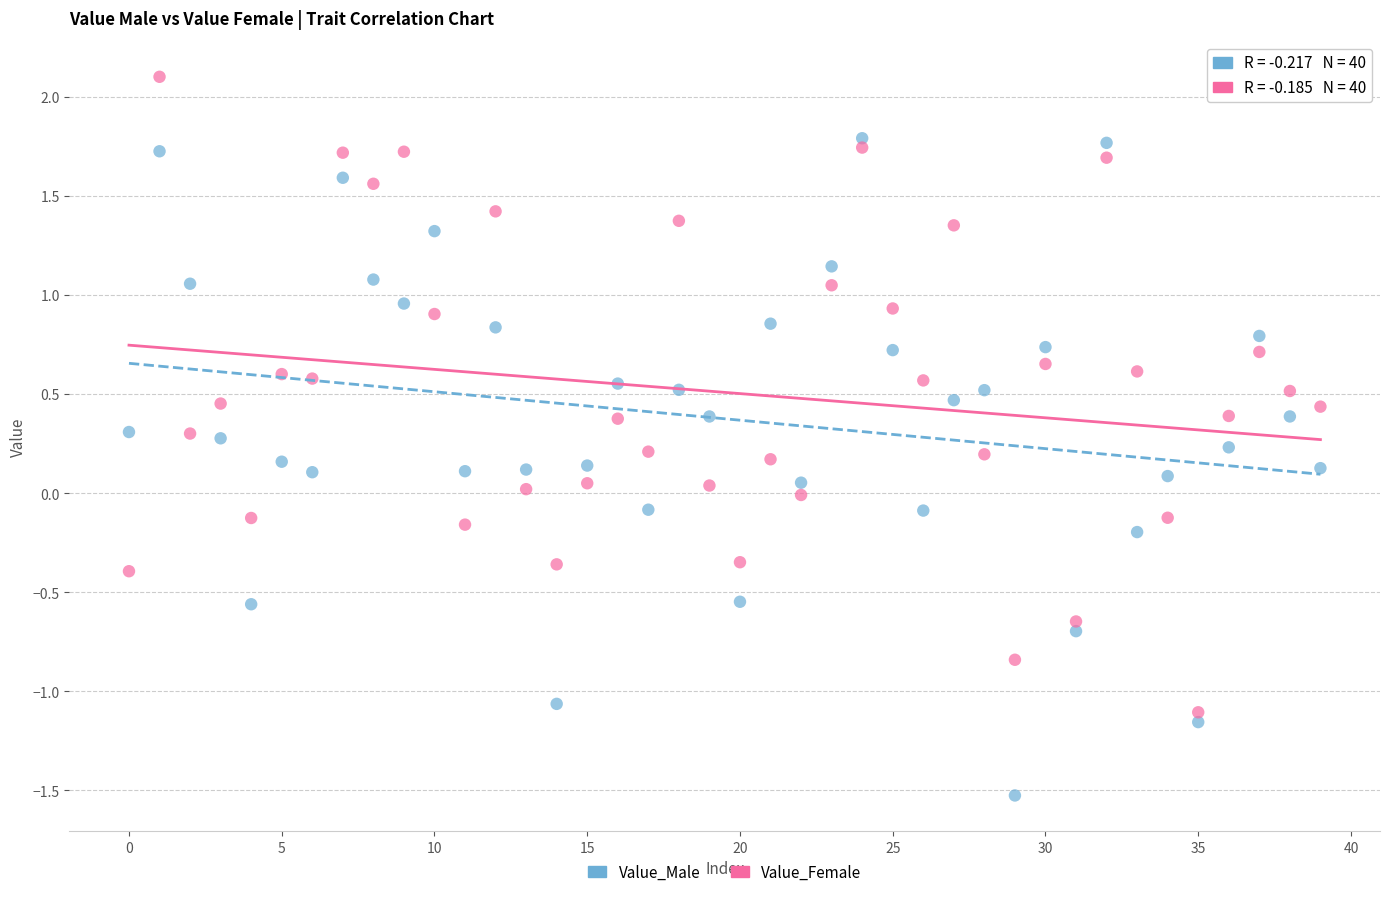

Across all data points, what is the range of Y values (max minus min)?

3.6